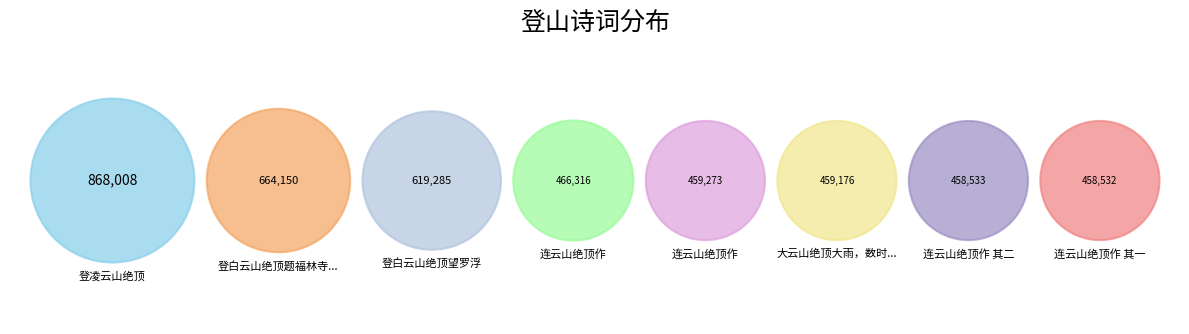

To the nearest percent, what percentage of the pie is 登白云山绝顶题福林寺壁?

15%